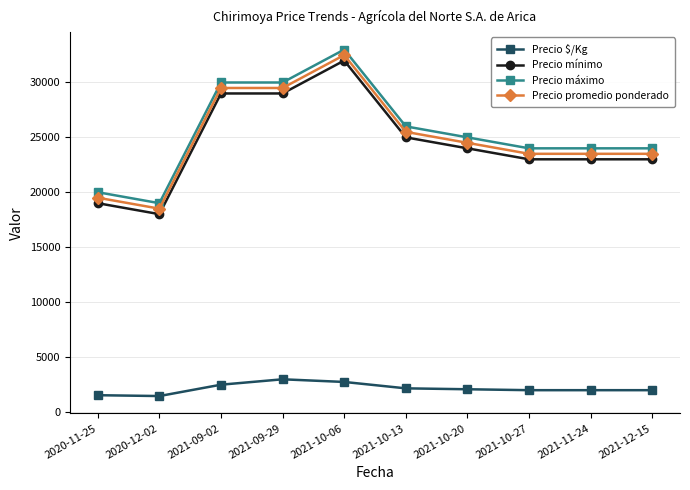

True or false: Precio promedio ponderado has more than 0 points higher than both neighbors.

True